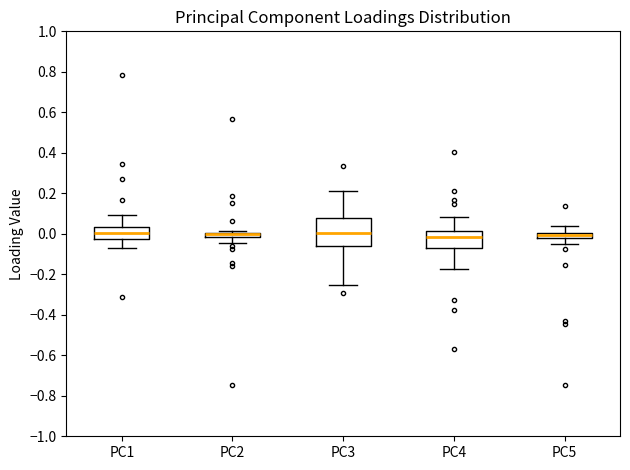

Comparing the boxes themselves (not the whiskers), which one is the tallest?

PC3